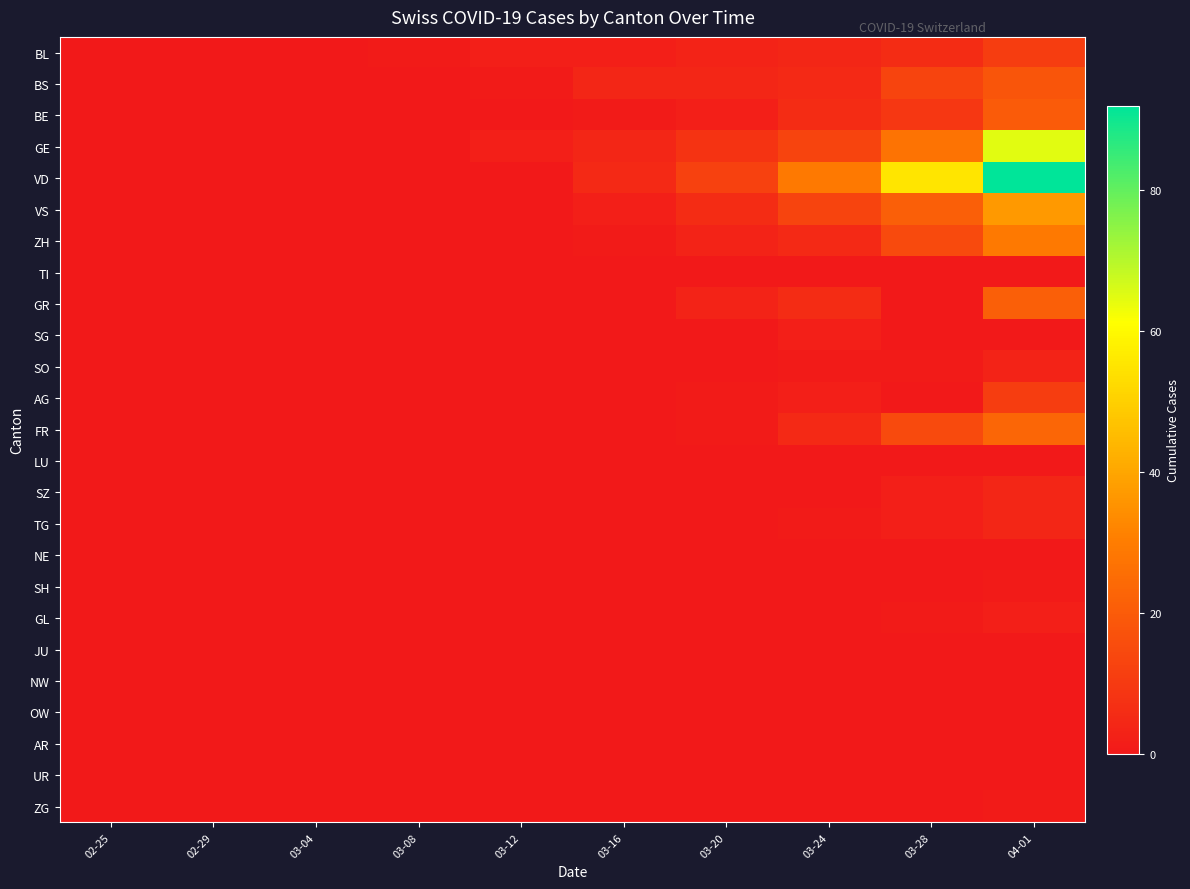

Which category has the lowest value across all series?

02-25